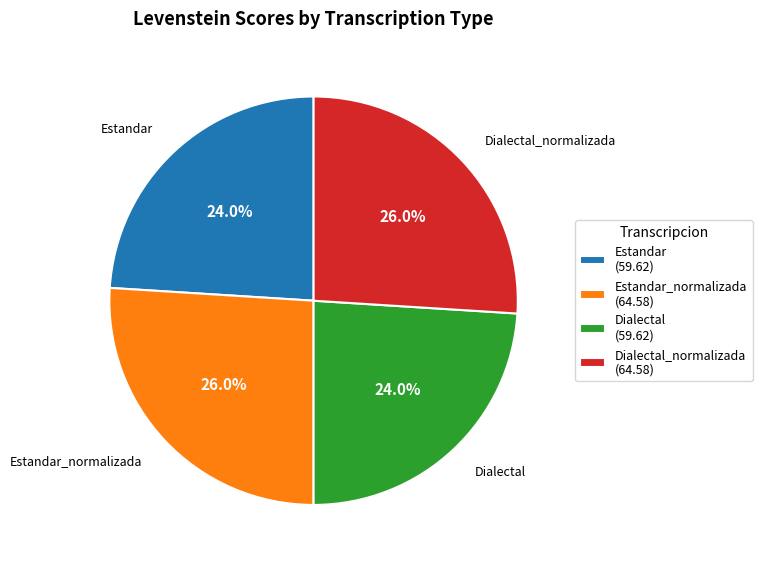

What percentage is the Dialectal_normalizada slice, to the nearest percent?

26%